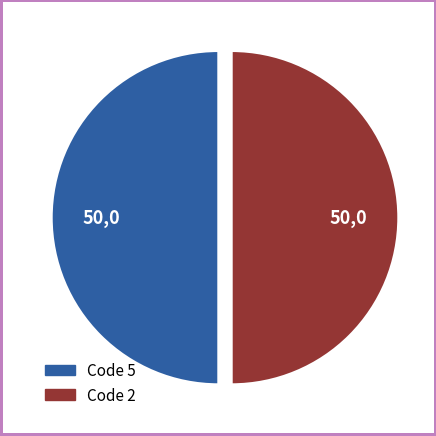

True or false: Code 2 accounts for 39% of the total.

False